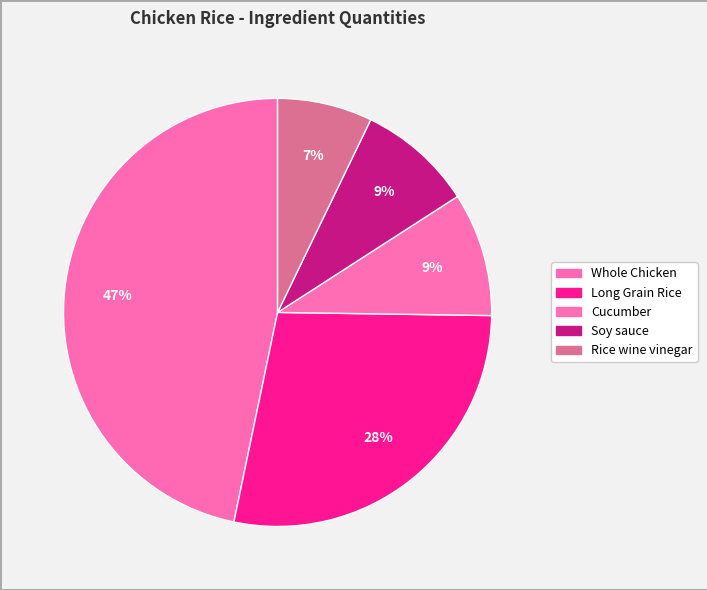

What percentage is NOT represented by Whole Chicken?

53.3%